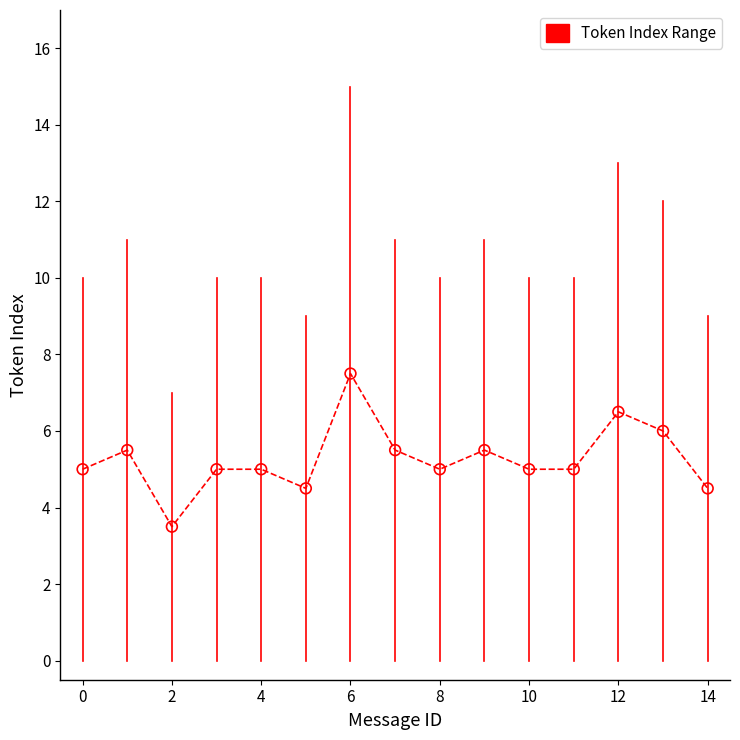

What is the maximum value shown in the chart?

7.5